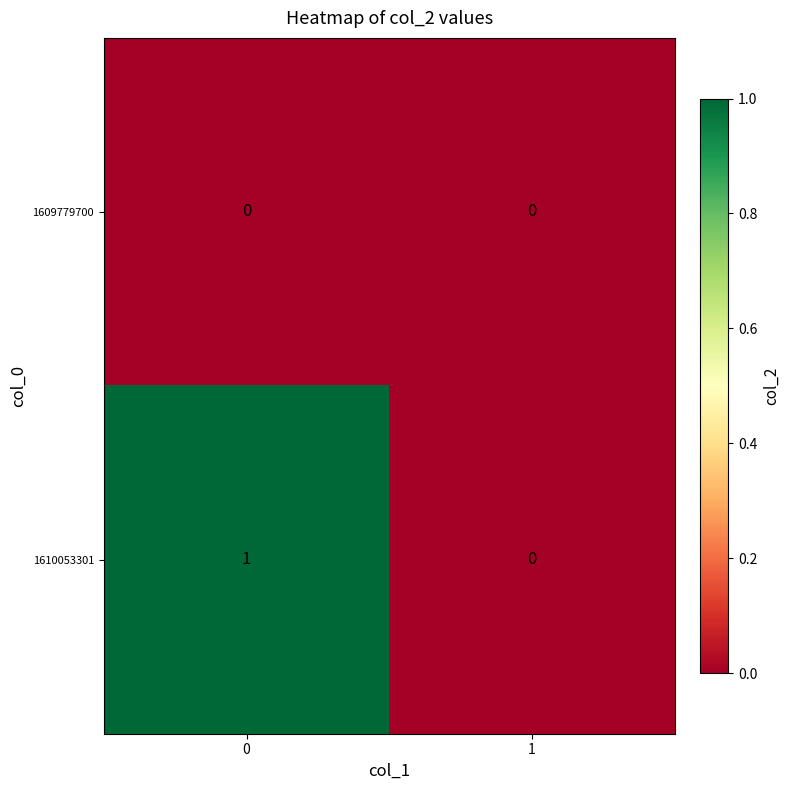

At 0, list the series in order from largest to smallest.

1610053301, 1609779700